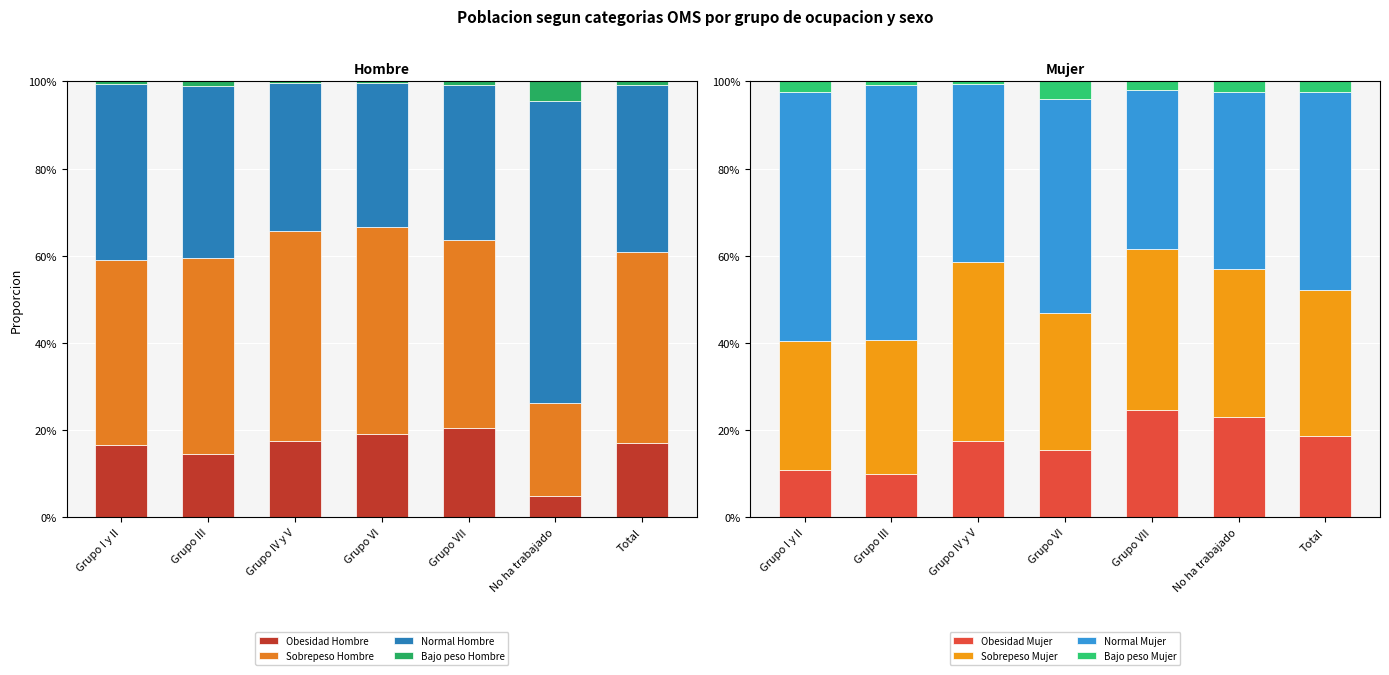

Between Total and Grupo IV y V, which is larger?

Grupo IV y V